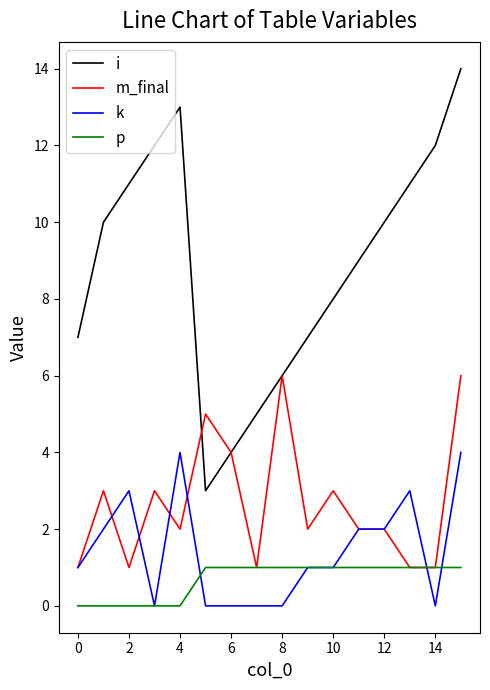

True or false: i and k intersect in this chart.

False